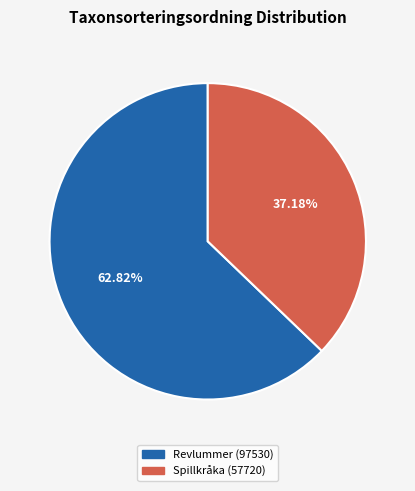

Count the number of slices in the pie.

2